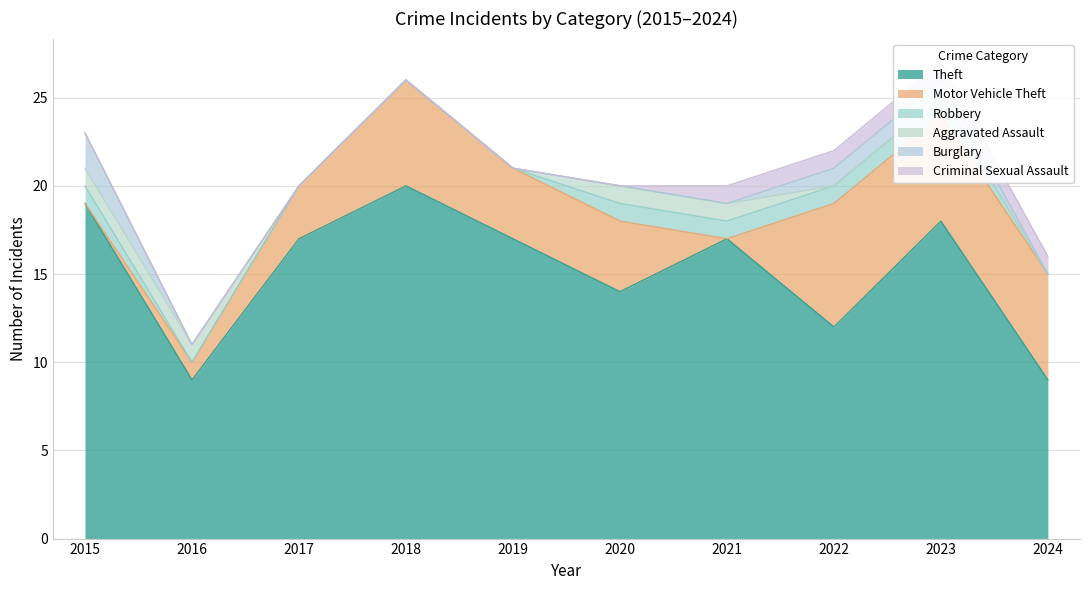

At which label does Motor Vehicle Theft first exceed 4?

2018